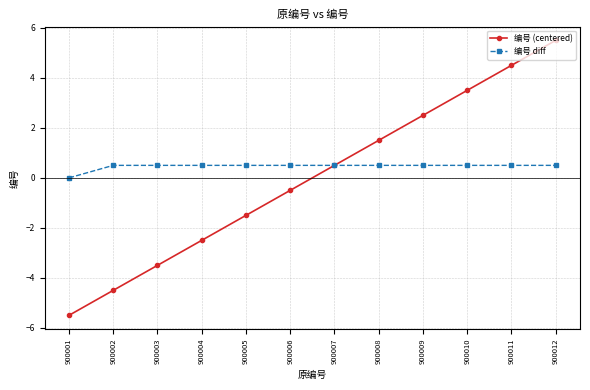

What are all the series names shown in the legend?

编号 (centered), 编号 diff